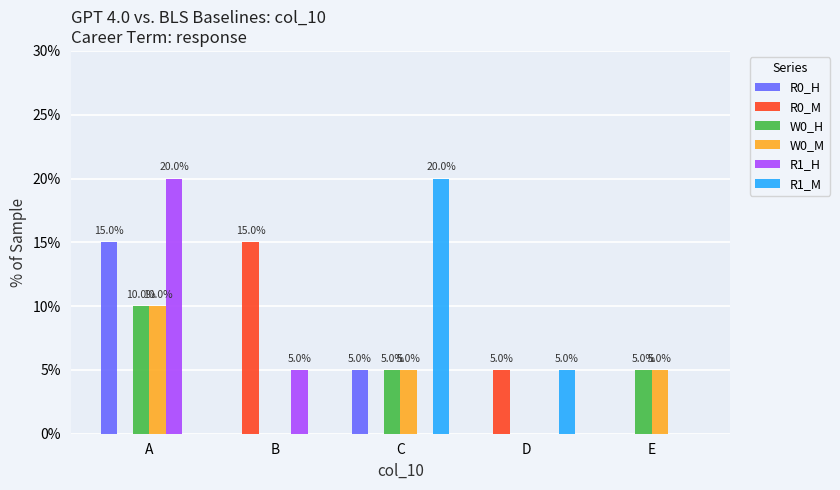

Reading left to right, extract all data points from this chart.

R0_H: 15	0	5	0	0
R0_M: 0	15	0	5	0
W0_H: 10	0	5	0	5
W0_M: 10	0	5	0	5
R1_H: 20	5	0	0	0
R1_M: 0	0	20	5	0